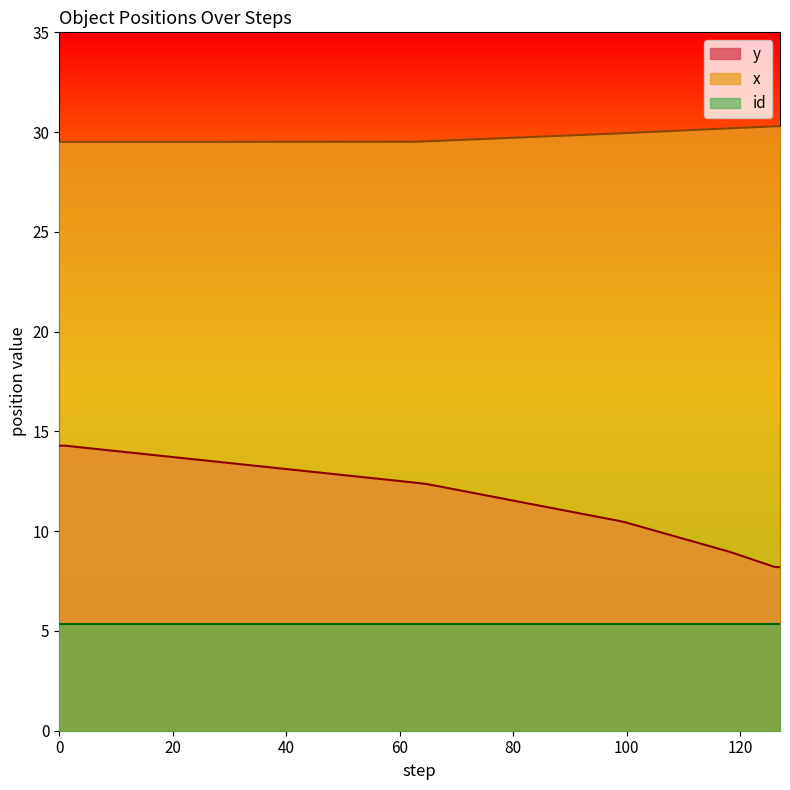

List the series in order of their overall mean, highest first.

x, y, id